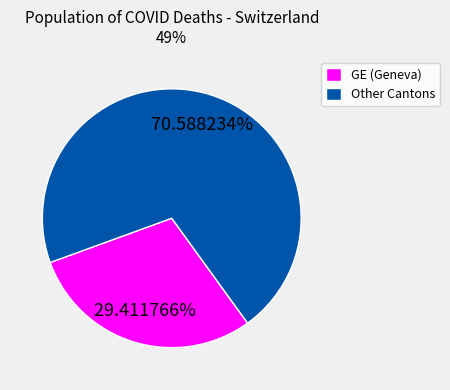

Is there any slice that represents more than half of the pie?

Yes